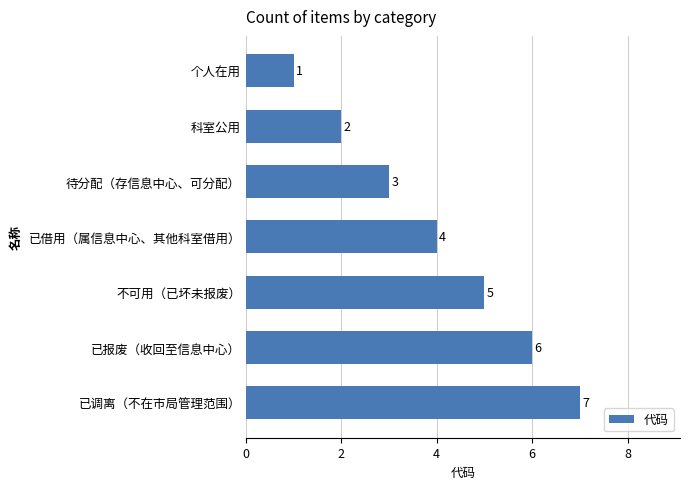

Between 待分配（存信息中心、可分配） and 不可用（已坏未报废）, which is larger?

不可用（已坏未报废）